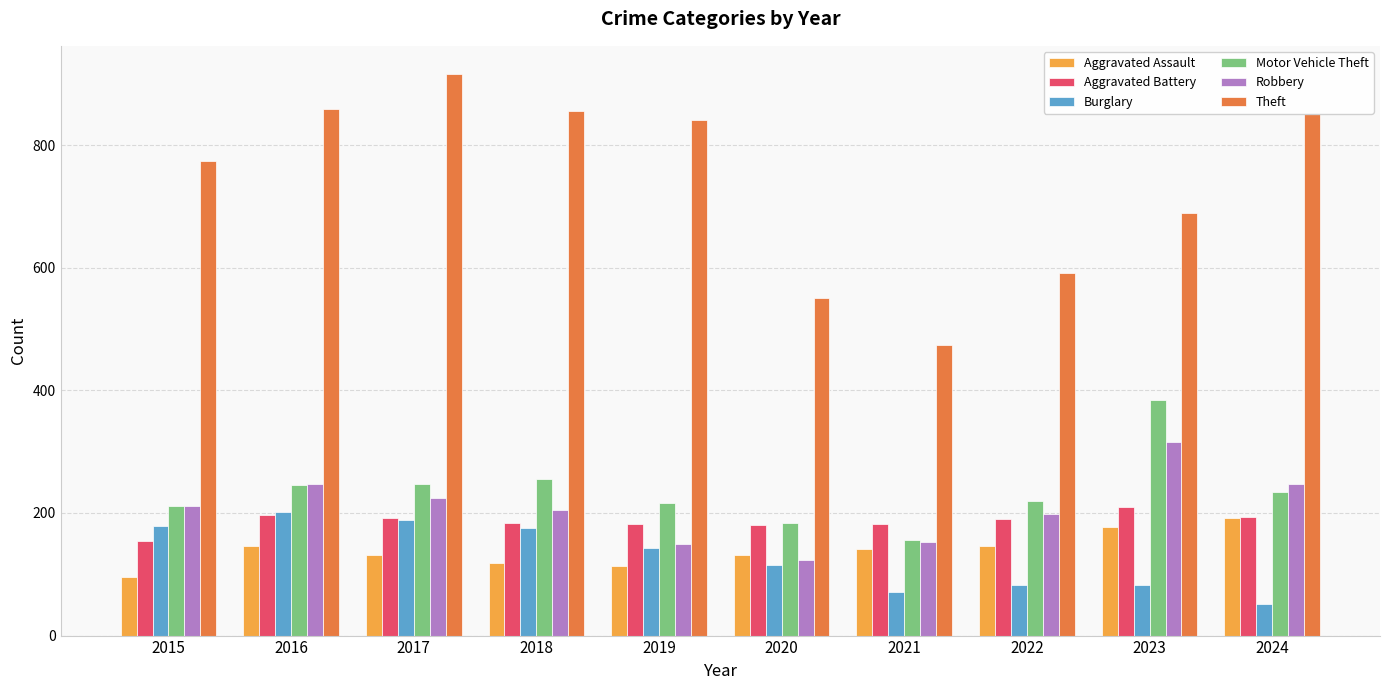

How many groups of bars are there?

10